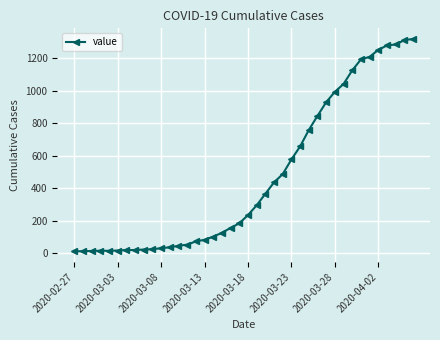

What is the maximum value shown in the chart?

1319